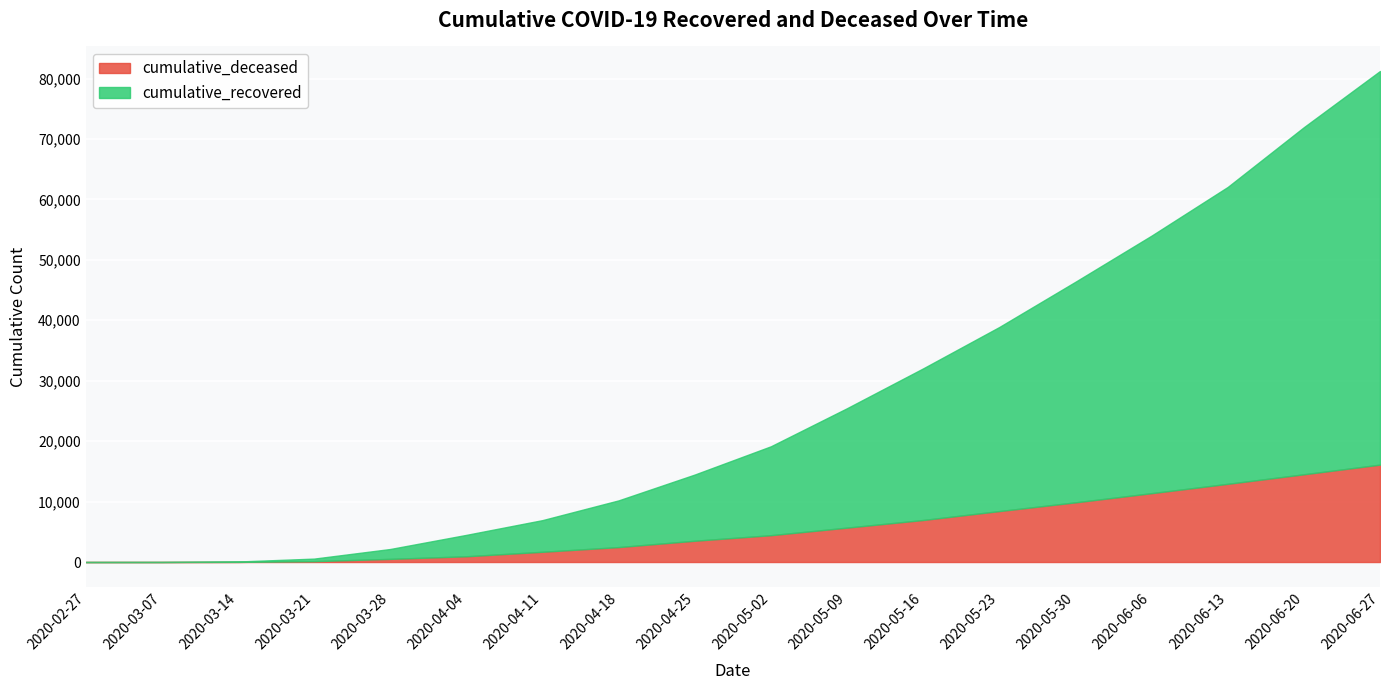

What is the maximum value shown in the chart?

65127